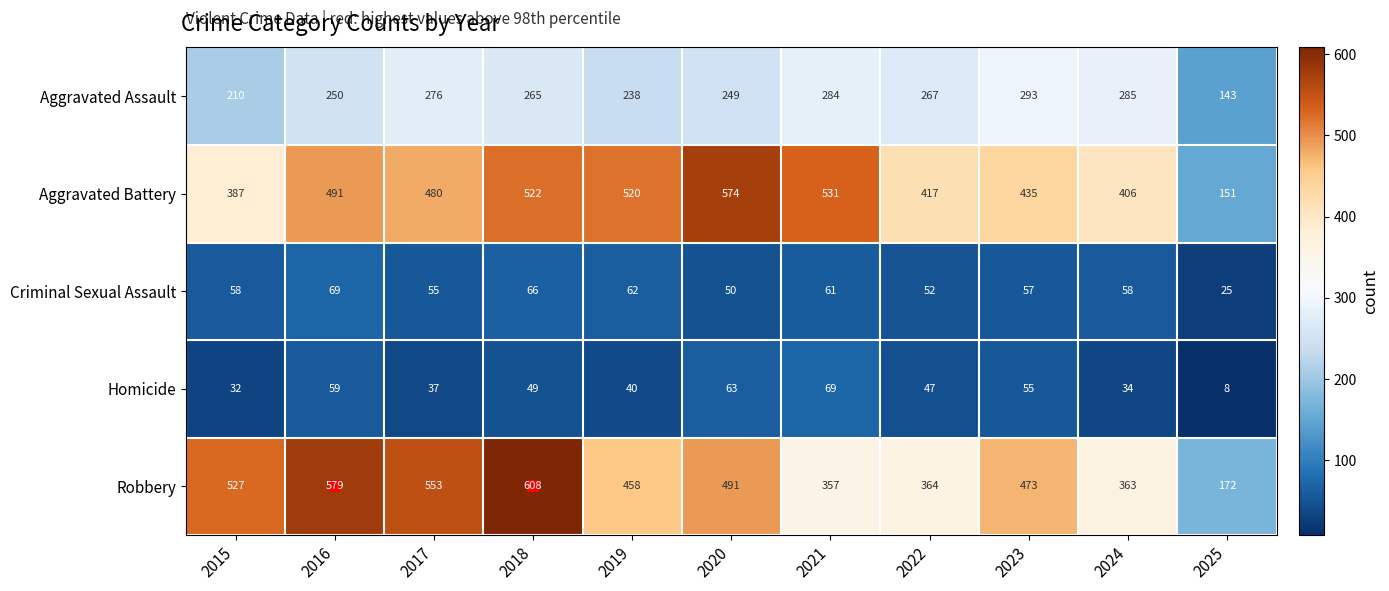

At 2023, list the series in order from smallest to largest.

Homicide, Criminal Sexual Assault, Aggravated Assault, Aggravated Battery, Robbery